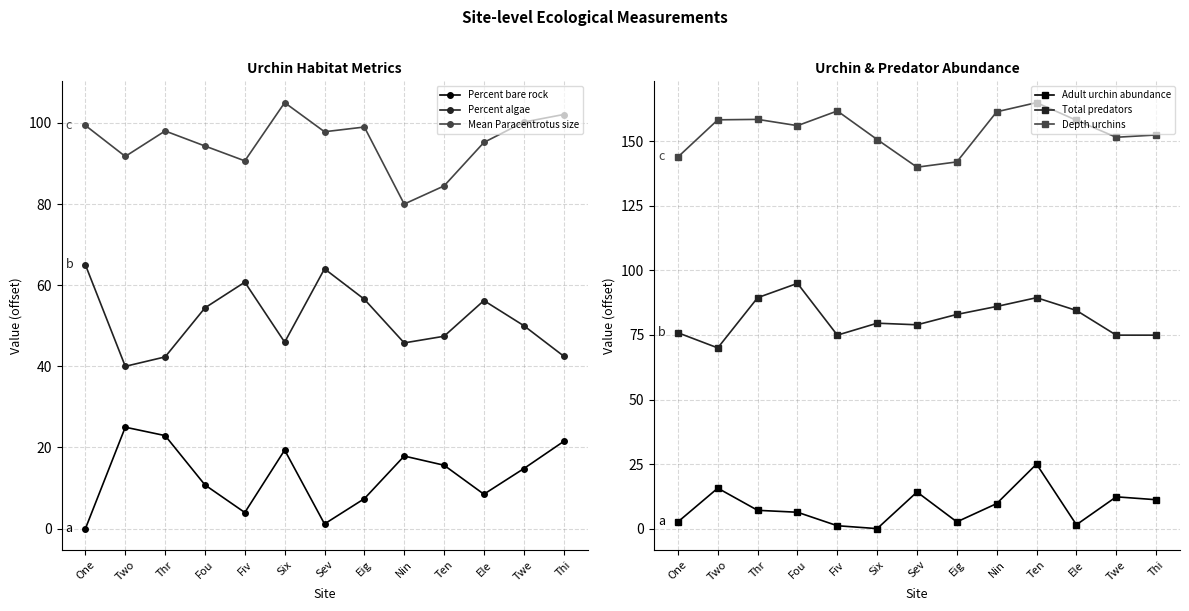

What is the highest value of the Mean Paracentrotus size series?

105.0